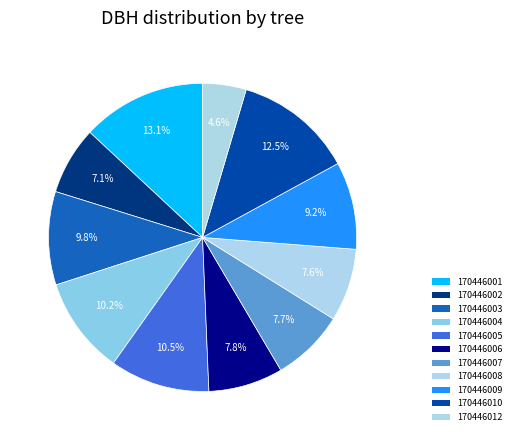

Rank the categories by value from highest to lowest.

170446001, 170446010, 170446005, 170446004, 170446003, 170446009, 170446006, 170446007, 170446008, 170446002, 170446012